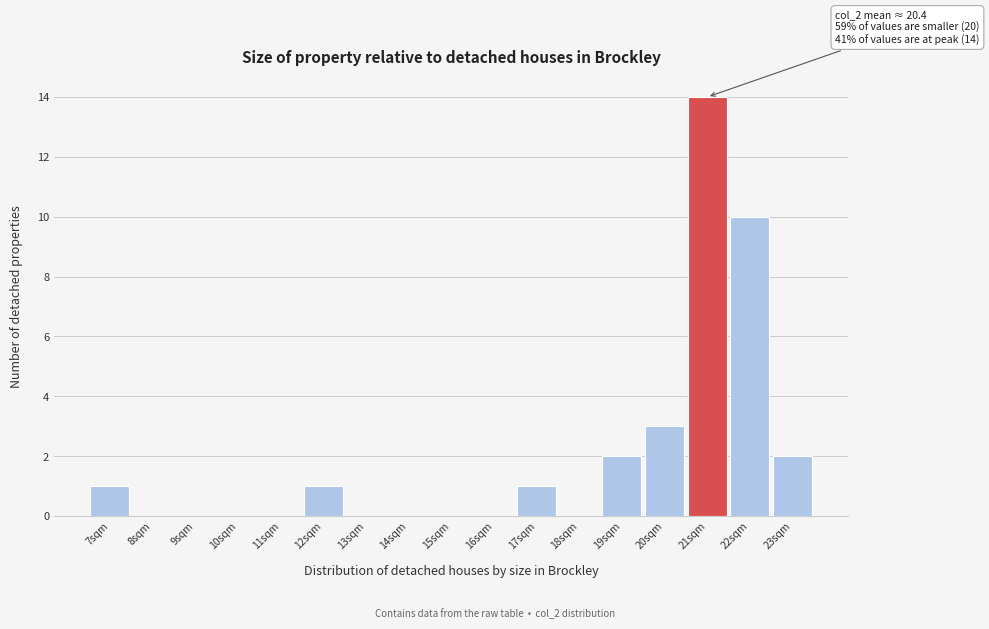

Which range on the x-axis has the tallest bar?

20.5 to 21.5